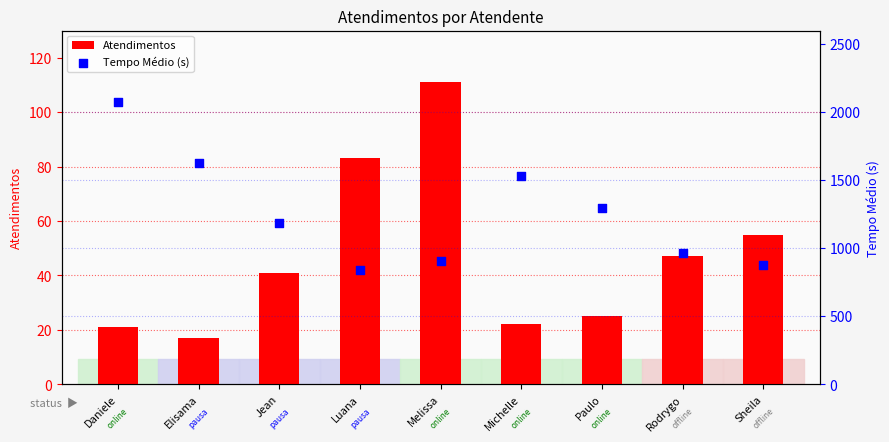

What are all the series names shown in the legend?

Atendimentos, Tempo Médio (s)